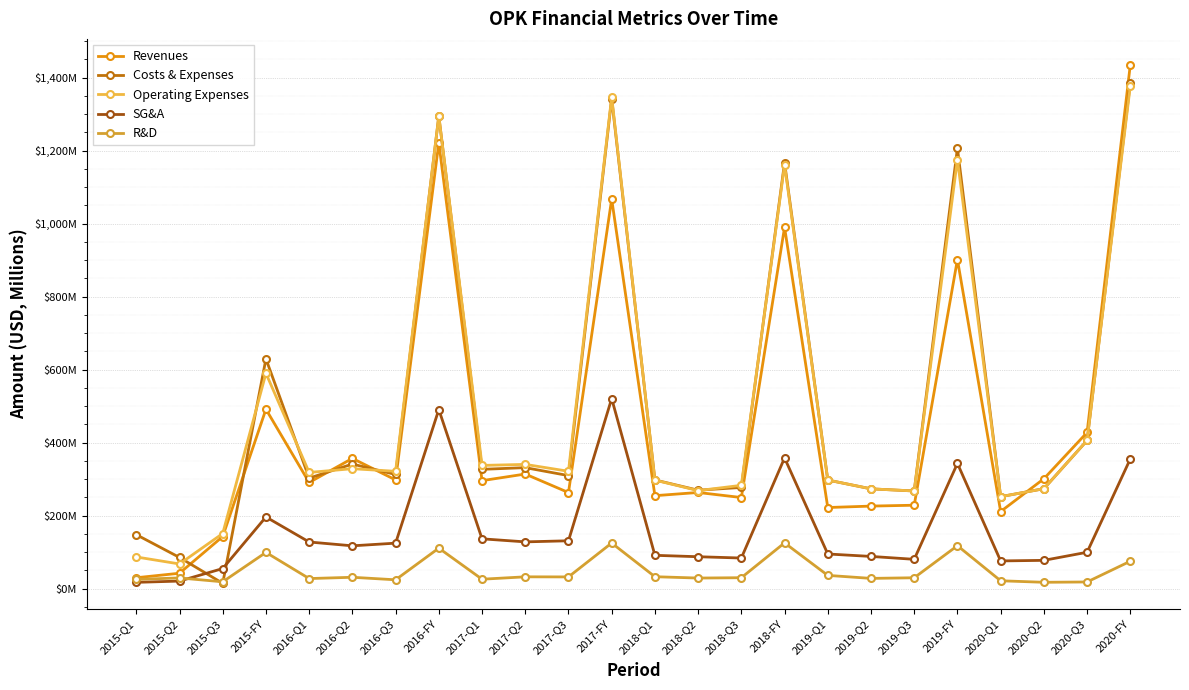

Reading left to right, what are all the values shown in this chart?

Revenues: 2015-Q1=30.1	2015-Q2=42.4	2015-Q3=143.0	2015-FY=491.7	2016-Q1=291.0	2016-Q2=357.1	2016-Q3=298.0	2016-FY=1221.7	2017-Q1=296.1	2017-Q2=314.2	2017-Q3=263.5	2017-FY=1067.5	2018-Q1=254.9	2018-Q2=263.7	2018-Q3=249.8	2018-FY=990.3	2019-Q1=222.5	2019-Q2=226.4	2019-Q3=228.8	2019-FY=901.9	2020-Q1=211.5	2020-Q2=301.2	2020-Q3=428.1	2020-FY=1435.4
Costs & Expenses: 2015-Q1=148.1	2015-Q2=85.7	2015-Q3=14.8	2015-FY=629.7	2016-Q1=303.0	2016-Q2=341.6	2016-Q3=313.0	2016-FY=1295.2	2017-Q1=327.1	2017-Q2=331.7	2017-Q3=309.9	2017-FY=1343.0	2018-Q1=298.0	2018-Q2=269.9	2018-Q3=277.5	2018-FY=1167.5	2019-Q1=297.8	2019-Q2=273.6	2019-Q3=267.8	2019-FY=1206.9	2020-Q1=252.2	2020-Q2=274.0	2020-Q3=406.1	2020-FY=1386.7
Operating Expenses: 2015-Q1=87.0	2015-Q2=67.8	2015-Q3=151.3	2015-FY=590.2	2016-Q1=318.6	2016-Q2=328.8	2016-Q3=321.7	2016-FY=1294.9	2017-Q1=337.8	2017-Q2=340.7	2017-Q3=321.8	2017-FY=1347.6	2018-Q1=297.5	2018-Q2=268.8	2018-Q3=283.3	2018-FY=1161.5	2019-Q1=297.8	2019-Q2=273.6	2019-Q3=267.8	2019-FY=1176.0	2020-Q1=252.2	2020-Q2=274.0	2020-Q3=406.1	2020-FY=1377.7
SG&A: 2015-Q1=17.4	2015-Q2=20.9	2015-Q3=55.2	2015-FY=196.6	2016-Q1=128.0	2016-Q2=117.5	2016-Q3=124.8	2016-FY=490.9	2017-Q1=136.7	2017-Q2=128.3	2017-Q3=131.3	2017-FY=521.0	2018-Q1=91.5	2018-Q2=87.7	2018-Q3=84.1	2018-FY=358.3	2019-Q1=95.2	2019-Q2=88.5	2019-Q3=80.5	2019-FY=343.3	2020-Q1=76.1	2020-Q2=77.7	2020-Q3=99.9	2020-FY=355.6
R&D: 2015-Q1=25.5	2015-Q2=29.6	2015-Q3=18.9	2015-FY=99.5	2016-Q1=27.8	2016-Q2=31.3	2016-Q3=24.4	2016-FY=111.2	2017-Q1=26.0	2017-Q2=32.6	2017-Q3=32.3	2017-FY=125.2	2018-Q1=32.9	2018-Q2=29.2	2018-Q3=30.2	2018-FY=125.6	2019-Q1=36.5	2019-Q2=28.3	2019-Q3=30.0	2019-FY=117.9	2020-Q1=21.8	2020-Q2=17.6	2020-Q3=18.5	2020-FY=75.3